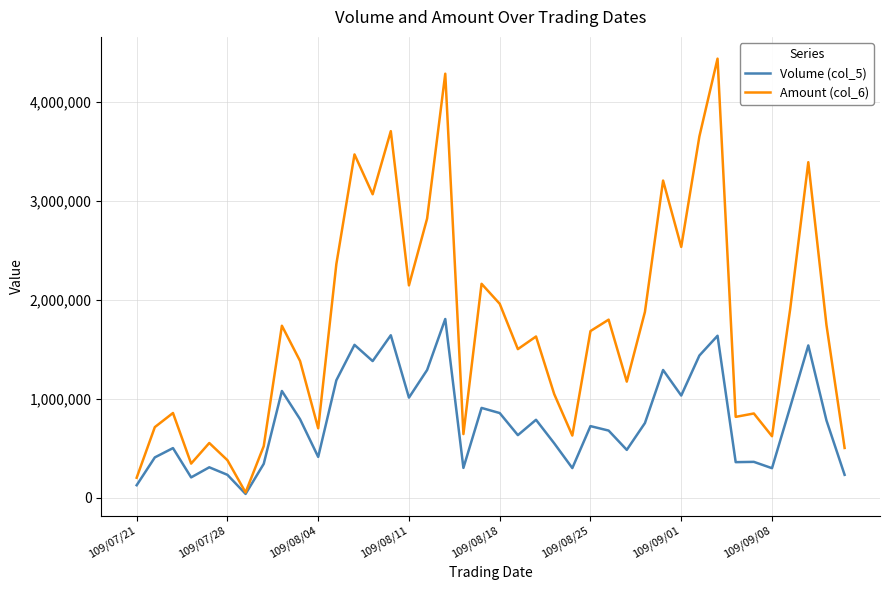

Does the chart have visible grid lines?

Yes